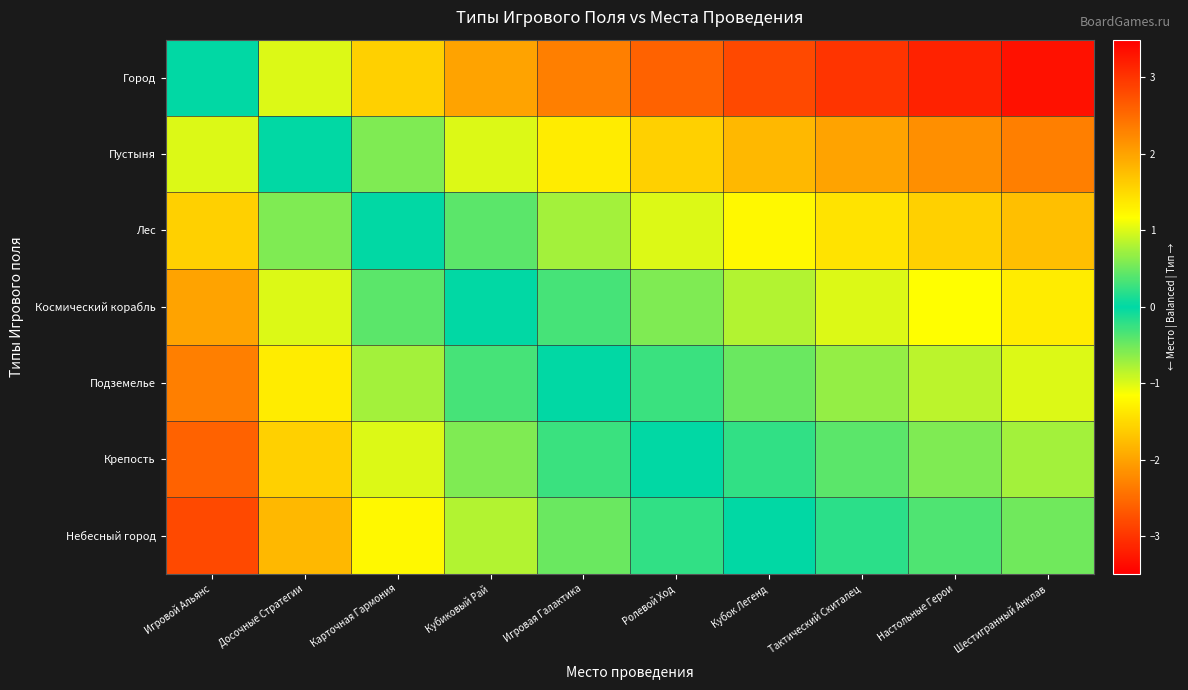

At Настольные Герои, list the series in order from smallest to largest.

Небесный город, Крепость, Подземелье, Космический корабль, Лес, Пустыня, Город